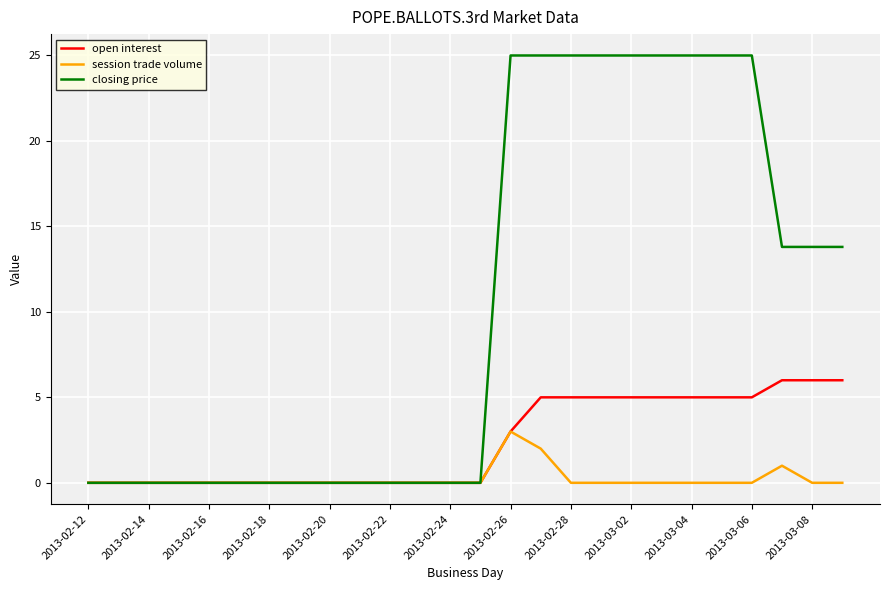

Which series has the widest spread of values?

closing price